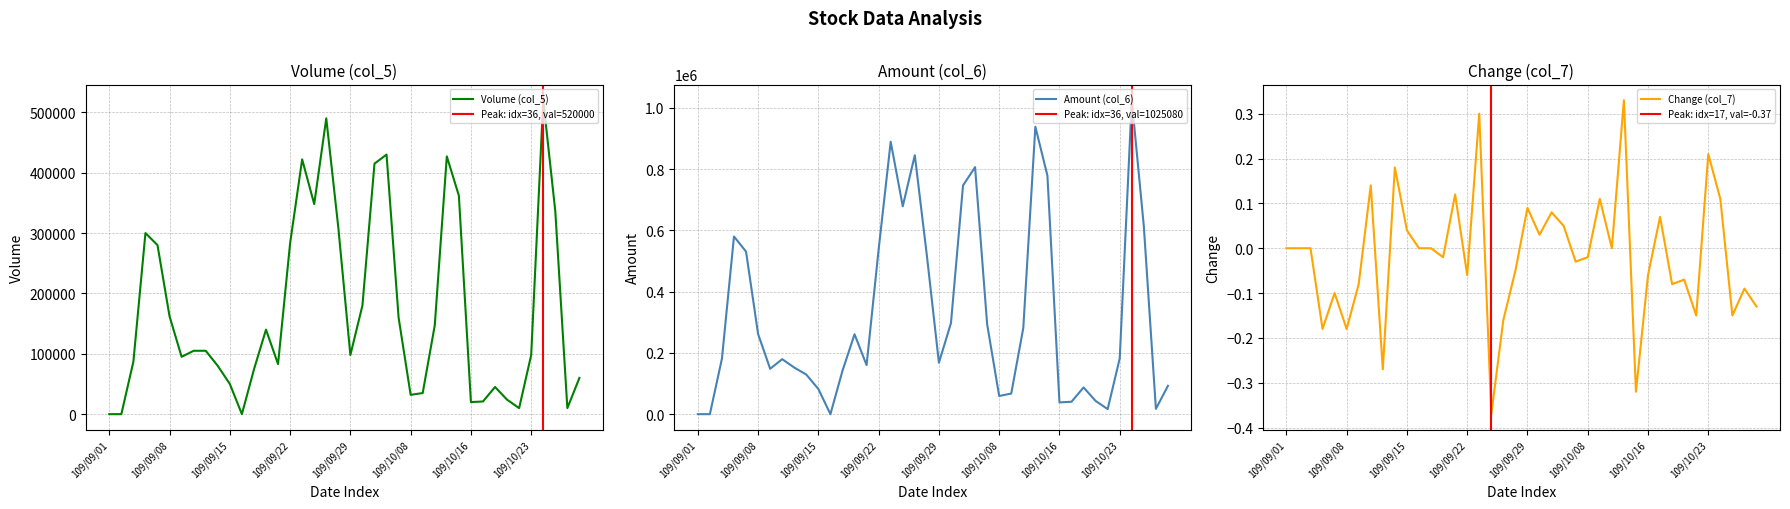

Which category has the lowest value in the Change (col_7) series?

109/09/24